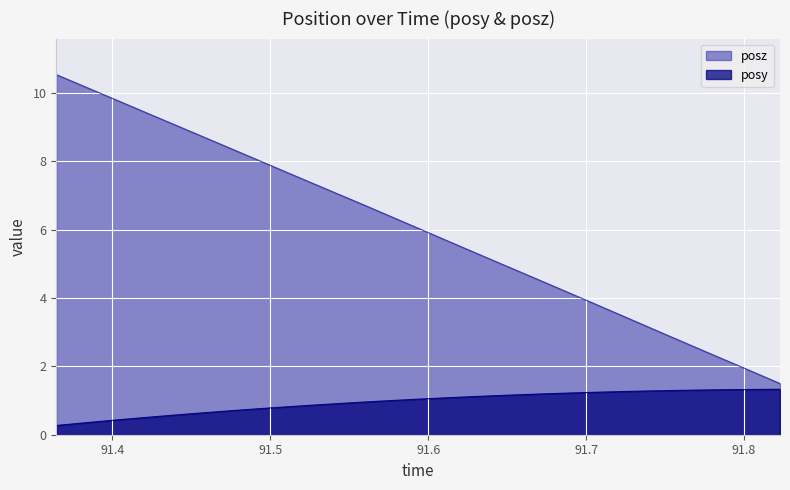

Rank the series by their average value, from highest to lowest.

posz, posy